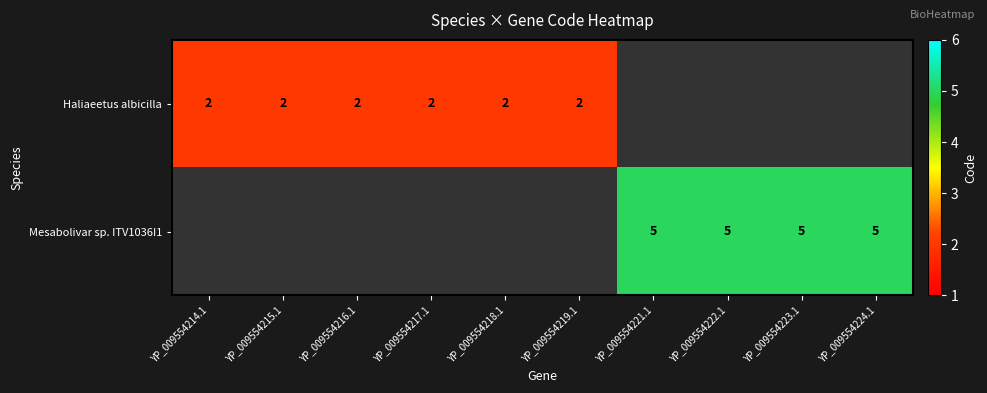

The Mesabolivar sp. ITV1036I1 series shows 5 at YP_009554222.1. True or false?

True